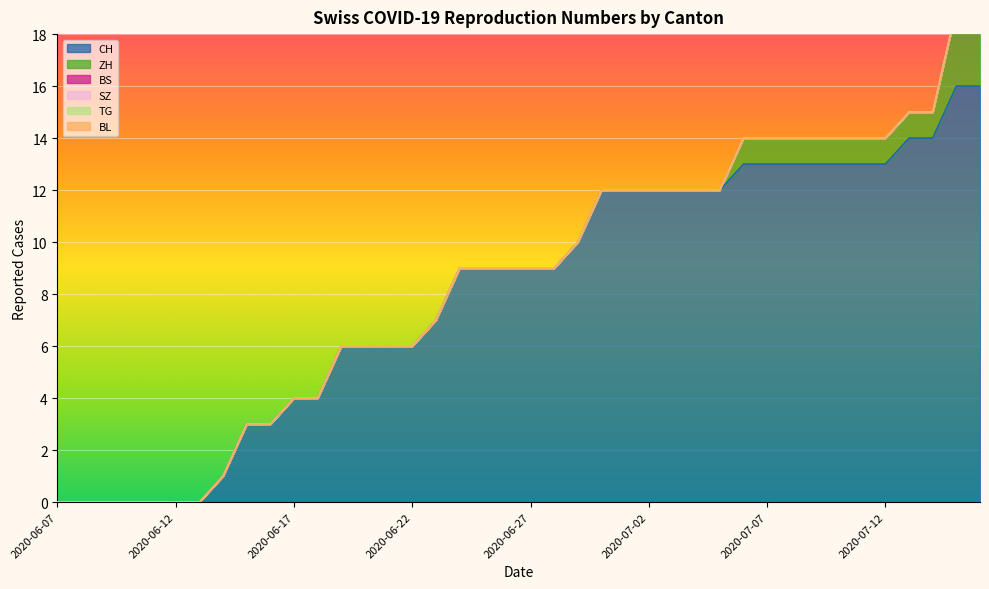

Reading left to right, list all the values displayed in this chart.

CH: 0	0	0	0	0	0	0	1	3	3	4	4	6	6	6	6	7	9	9	9	9	9	10	12	12	12	12	12	12	13	13	13	13	13	13	13	14	14	16	16
ZH: 0	0	0	0	0	0	0	0	0	0	0	0	0	0	0	0	0	0	0	0	0	0	0	0	0	0	0	0	0	1	1	1	1	1	1	1	1	1	3	3
BS: 0	0	0	0	0	0	0	0	0	0	0	0	0	0	0	0	0	0	0	0	0	0	0	0	0	0	0	0	0	0	0	0	0	0	0	0	0	0	0	0
SZ: 0	0	0	0	0	0	0	0	0	0	0	0	0	0	0	0	0	0	0	0	0	0	0	0	0	0	0	0	0	0	0	0	0	0	0	0	0	0	0	0
TG: 0	0	0	0	0	0	0	0	0	0	0	0	0	0	0	0	0	0	0	0	0	0	0	0	0	0	0	0	0	0	0	0	0	0	0	0	0	0	0	0
BL: 0	0	0	0	0	0	0	0	0	0	0	0	0	0	0	0	0	0	0	0	0	0	0	0	0	0	0	0	0	0	0	0	0	0	0	0	0	0	0	0